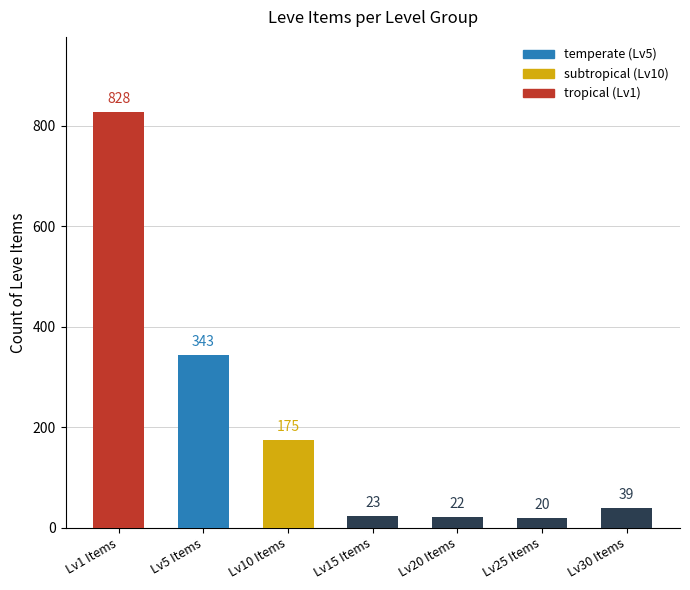

Rank the categories by value from highest to lowest.

Lv1 Items, Lv5 Items, Lv10 Items, Lv30 Items, Lv15 Items, Lv20 Items, Lv25 Items